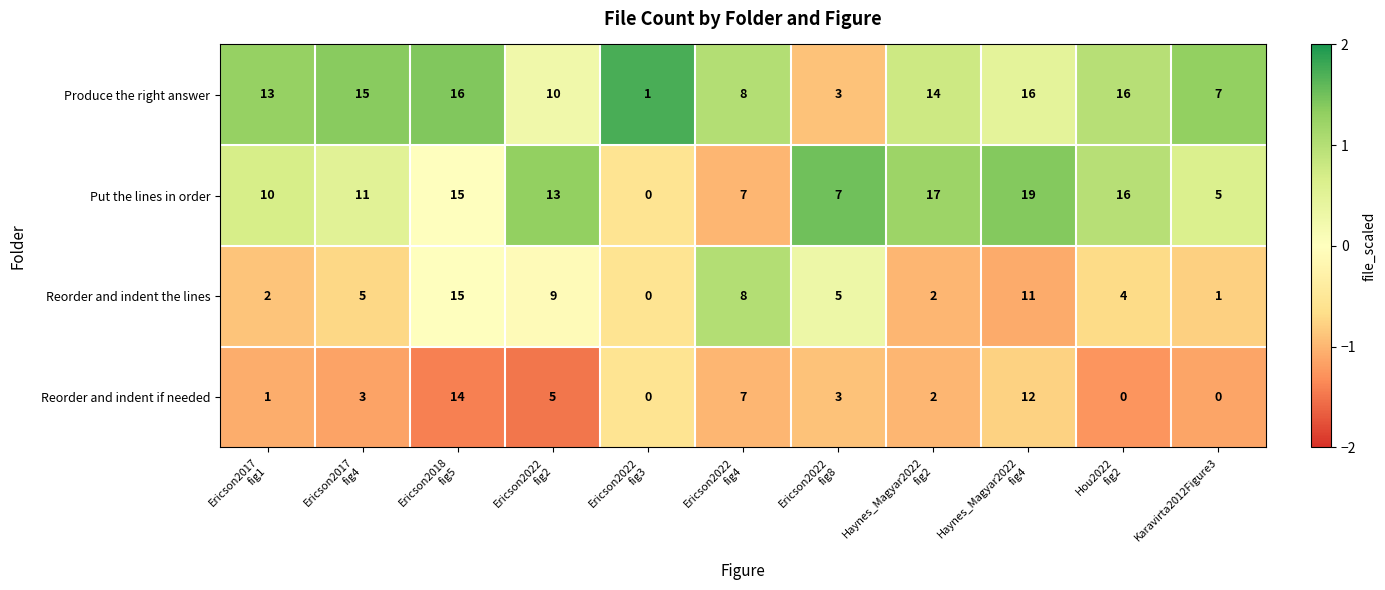

At which category is the sum across all series the highest?

Ericson2018
fig5